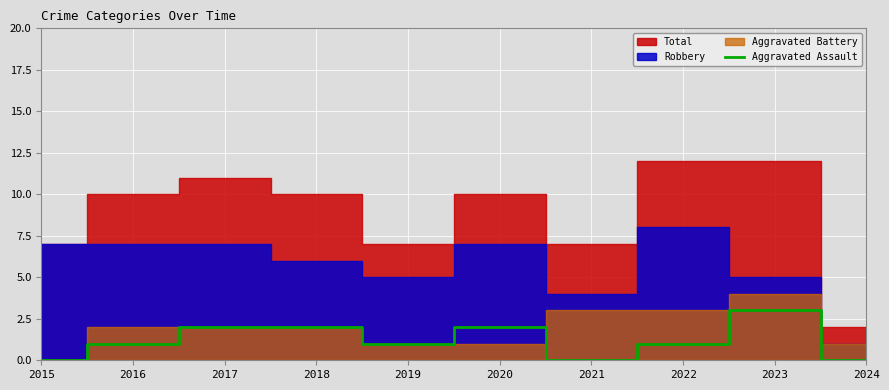

At which label is the value closest to 1?

2016